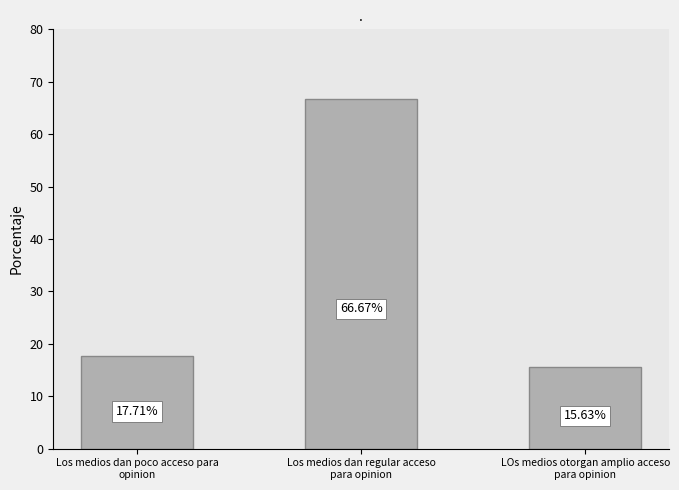

What is the average value?

33.3